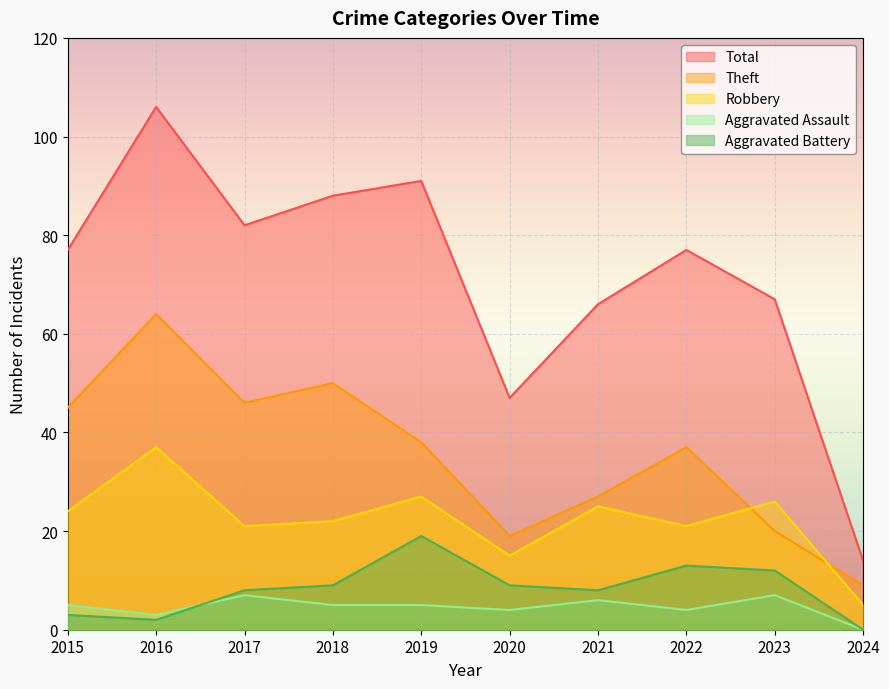

True or false: Theft and Aggravated Assault cross at least once.

False